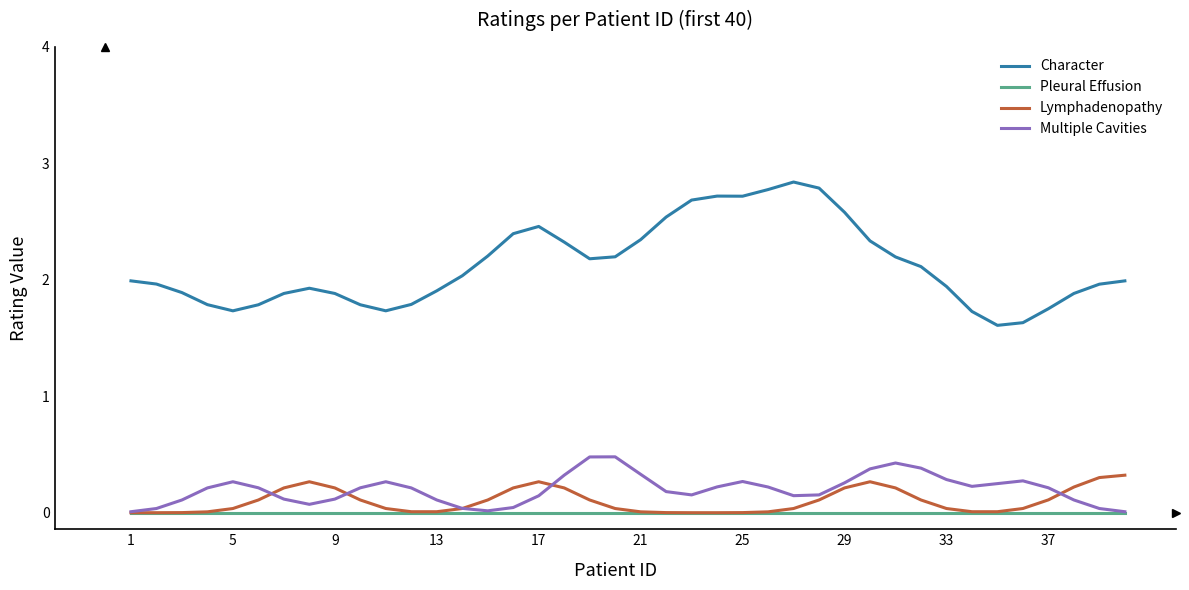

Which series has the largest range (max minus min)?

Character